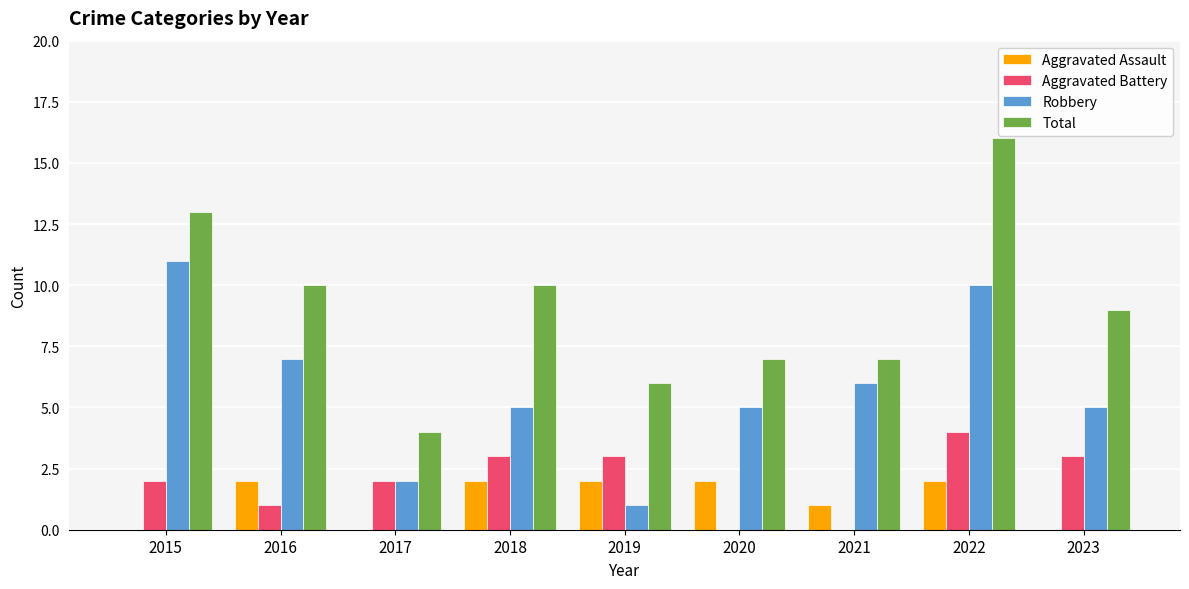

At which category does the chart reach its peak across all series?

2022